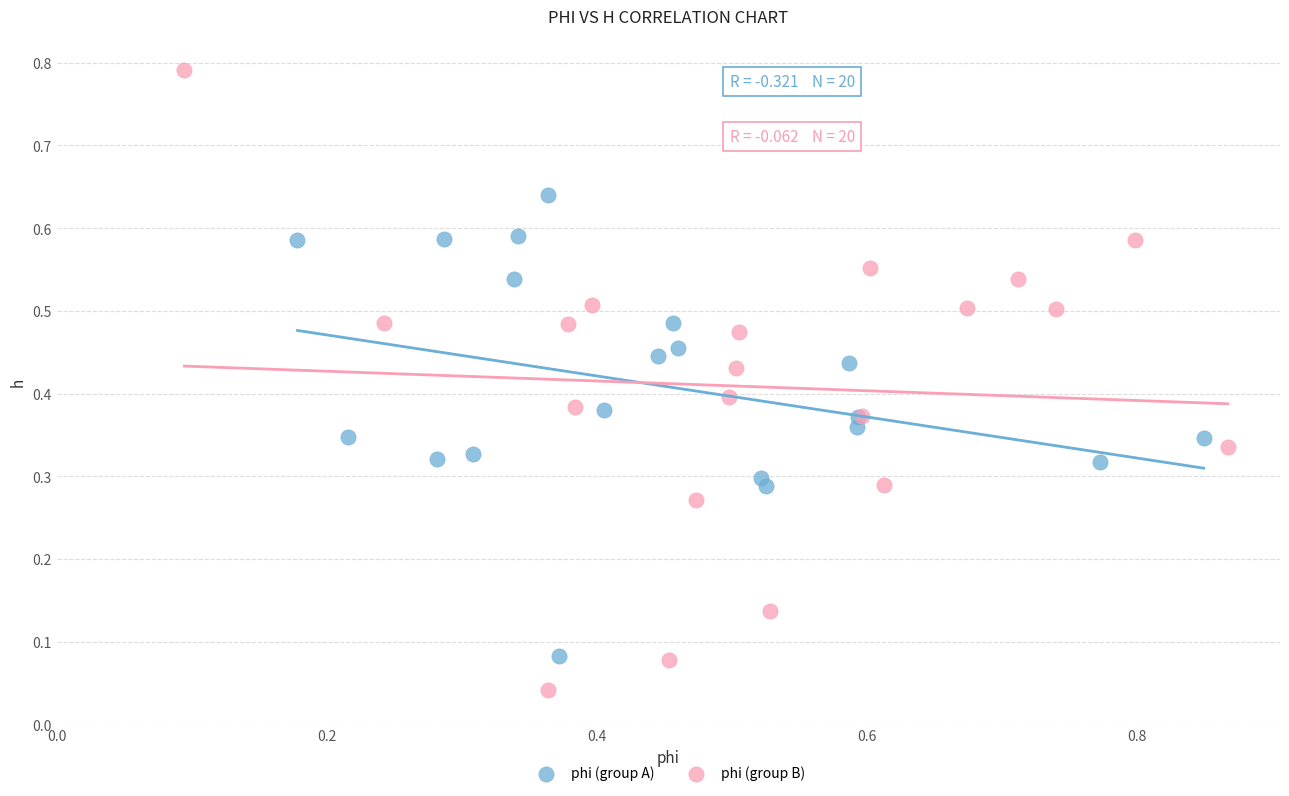

Which series reaches the minimum Y coordinate?

phi (group B)